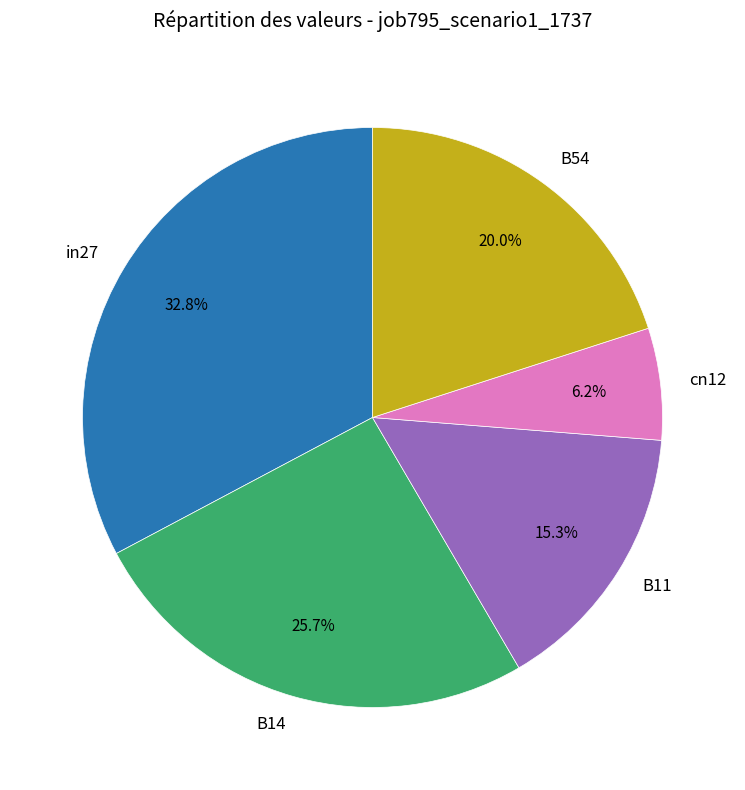

To the nearest percent, what portion does in27 represent?

33%